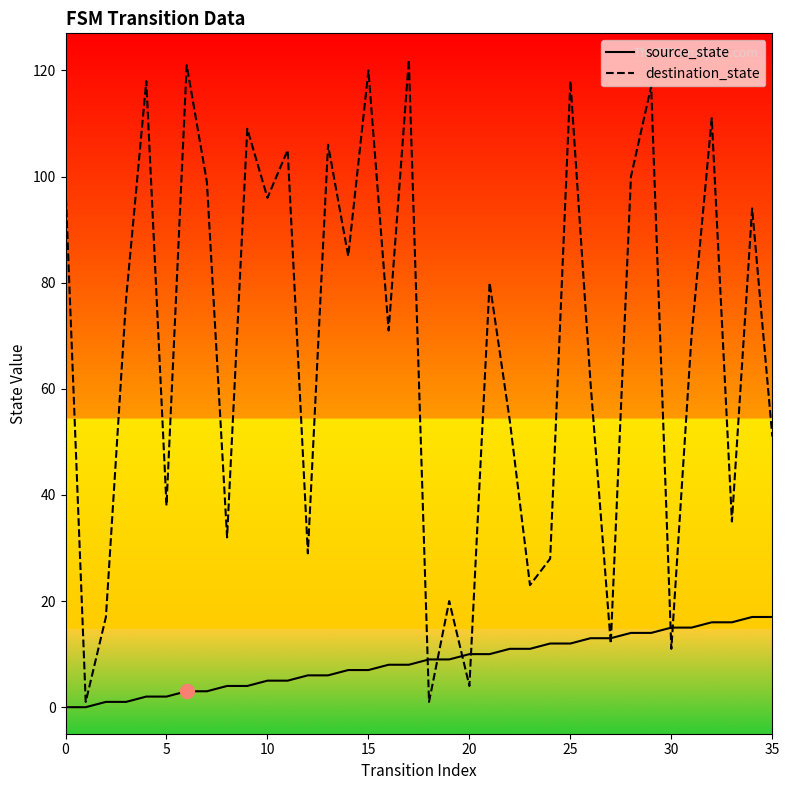

What is the greatest value displayed?

122